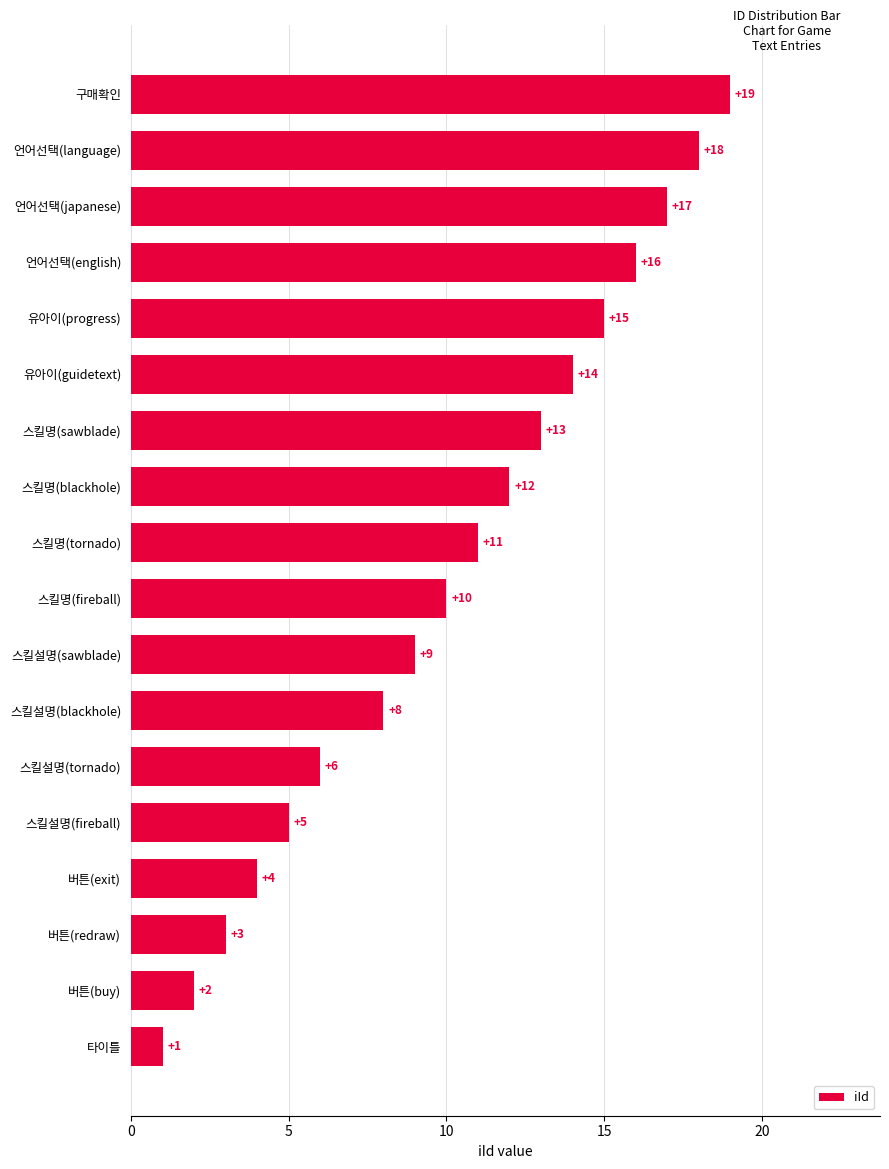

Reading bottom to top, list all the values displayed in this chart.

타이틀=1	버튼(buy)=2	버튼(redraw)=3	버튼(exit)=4	스킬설명(fireball)=5	스킬설명(tornado)=6	스킬설명(blackhole)=8	스킬설명(sawblade)=9	스킬명(fireball)=10	스킬명(tornado)=11	스킬명(blackhole)=12	스킬명(sawblade)=13	유아이(guidetext)=14	유아이(progress)=15	언어선택(english)=16	언어선택(japanese)=17	언어선택(language)=18	구매확인=19